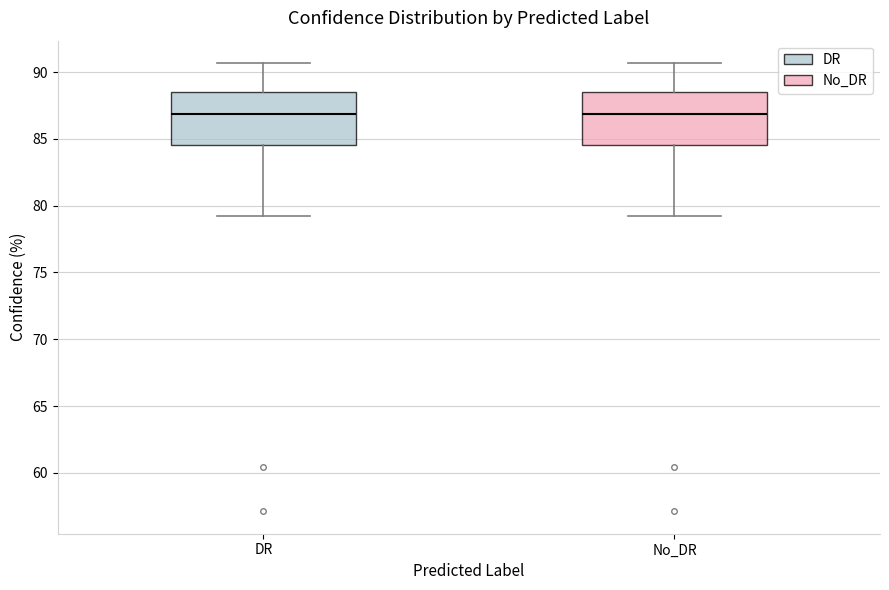

Reading left to right, transcribe this box plot: for each box, give where its median line is, the range the box spans, and where its two whiskers end, as read against the y-axis. The values are not printed on the chart, so give them approximately, as read against the axis.

DR: median 87.0, box 84.5 to 88.5, whiskers 79.0 to 90.5
No_DR: median 87.0, box 84.5 to 88.5, whiskers 79.0 to 90.5